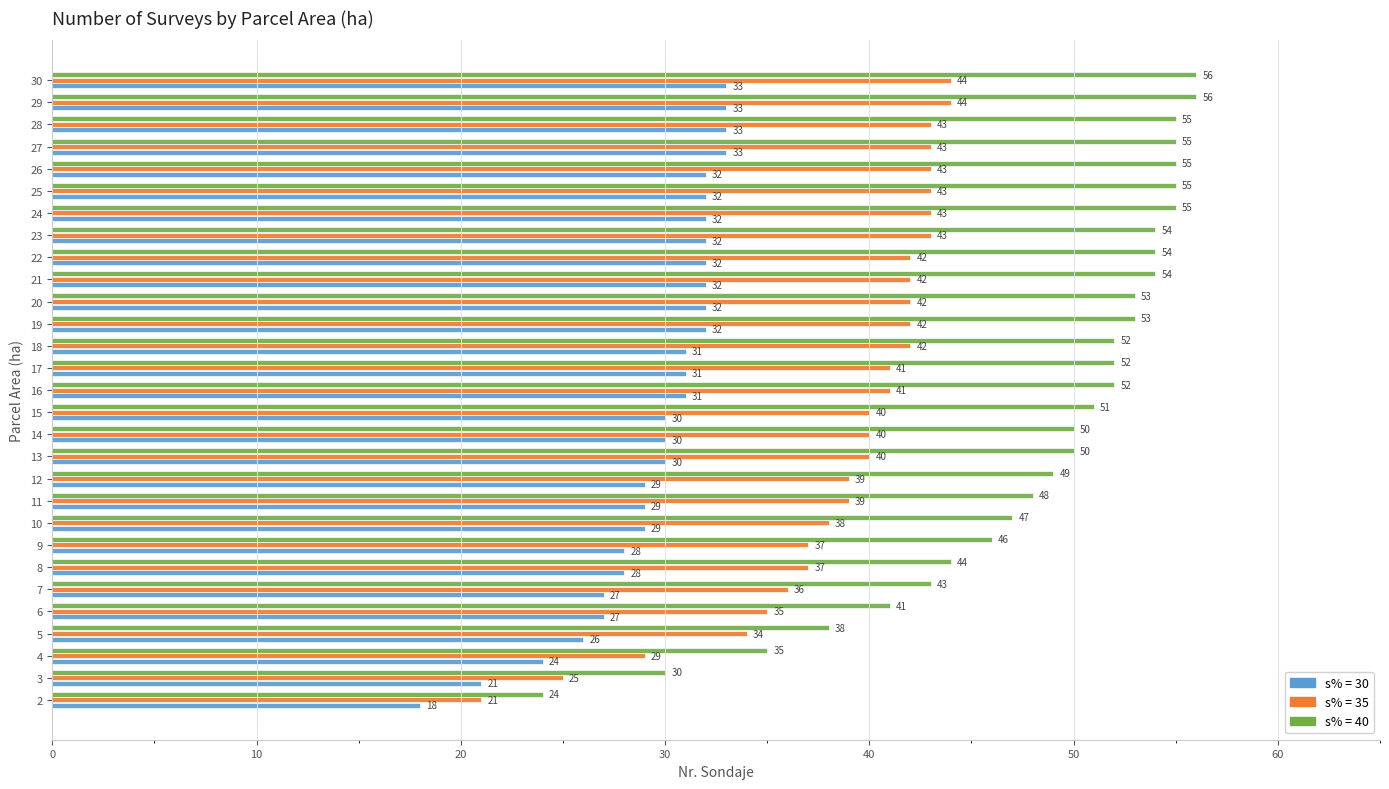

Rank the series at 28 from lowest to highest value.

s% = 30, s% = 35, s% = 40